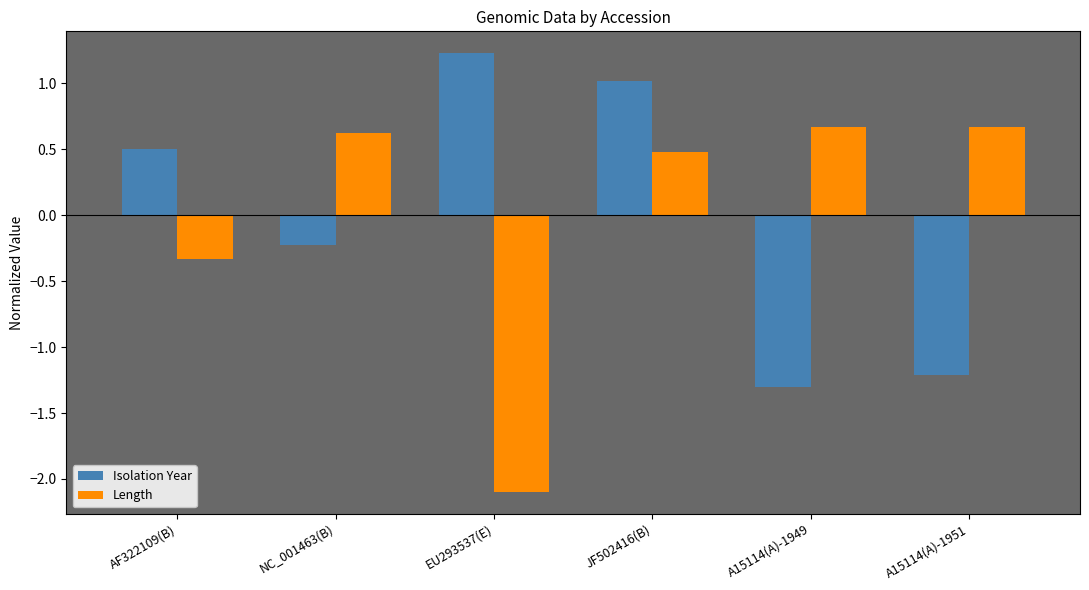

Read the Length value at A15114(A)-1949.

0.7